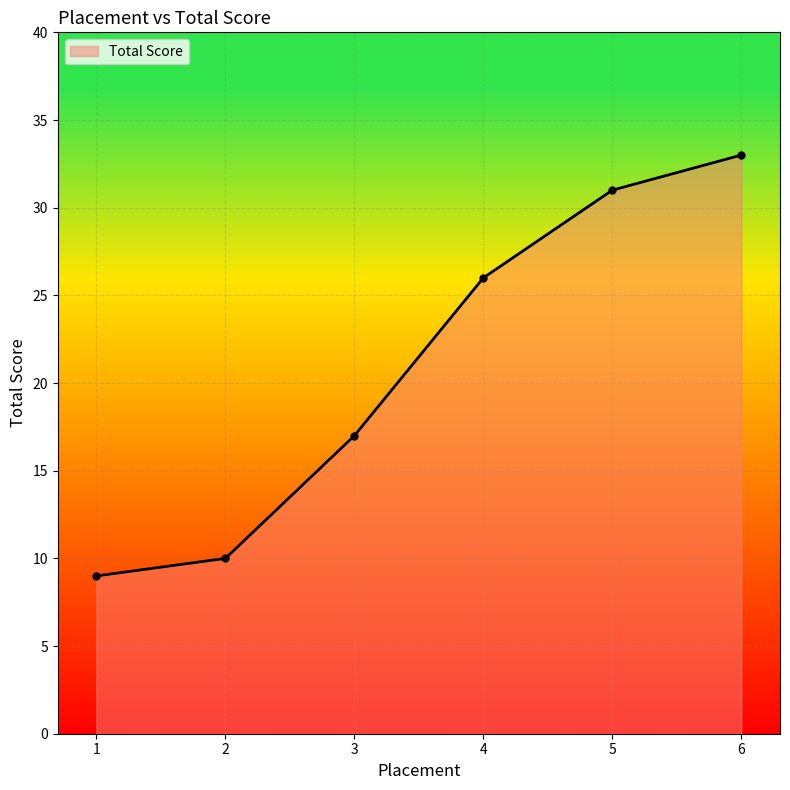

Rank the categories by value from highest to lowest.

6, 5, 4, 3, 2, 1